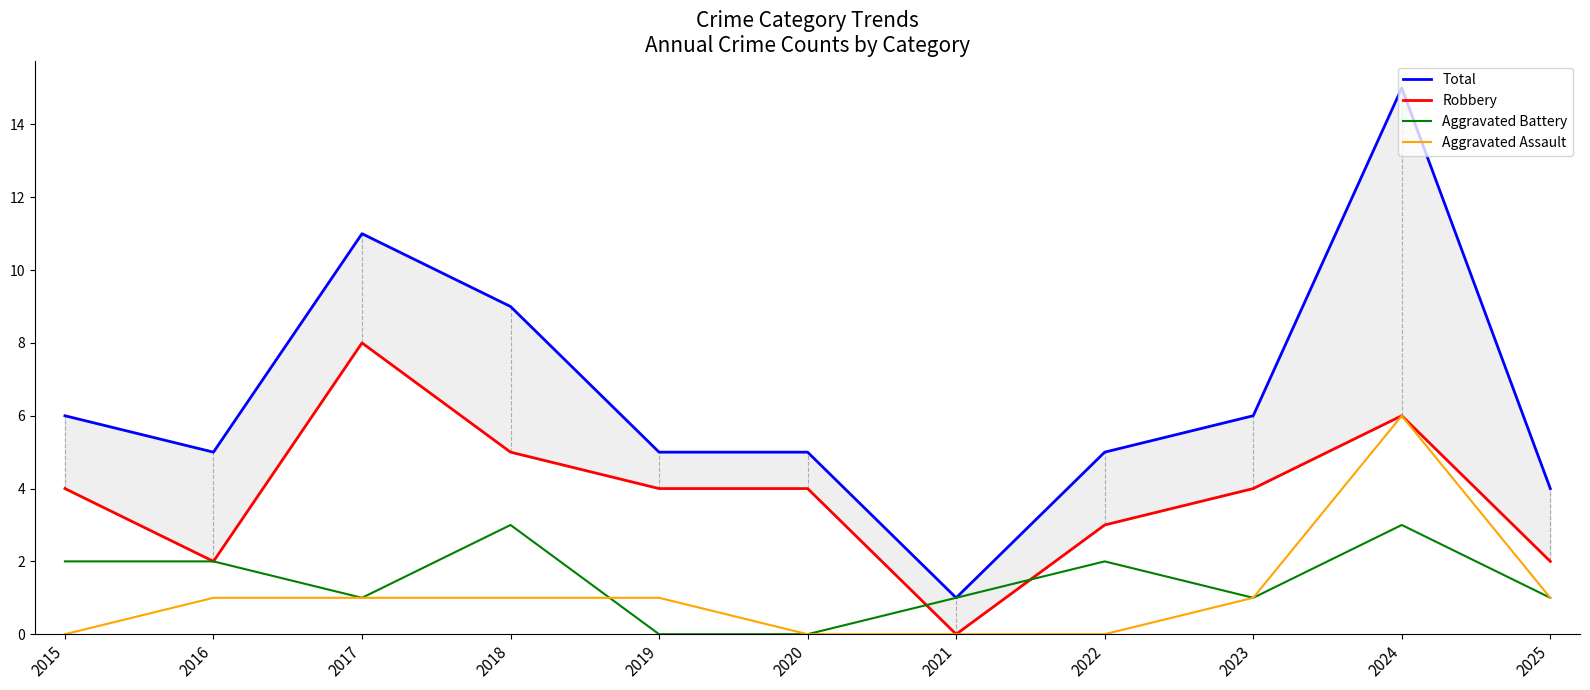

What is the sum of the Aggravated Battery values at 2025 and 2022?

3